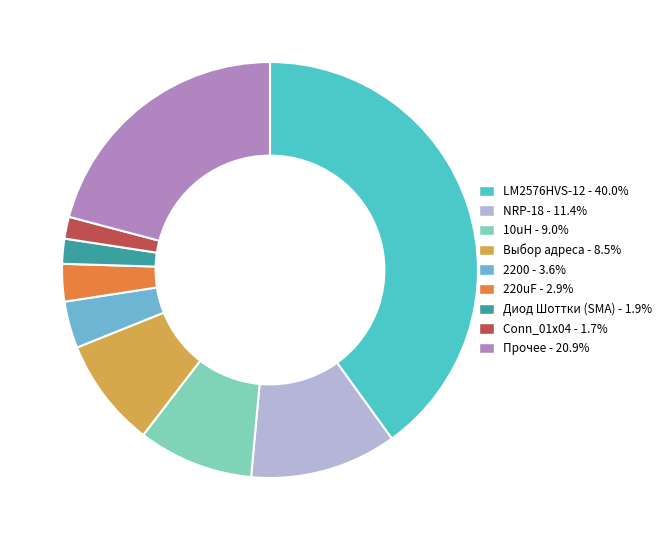

Count the number of slices in the pie.

9